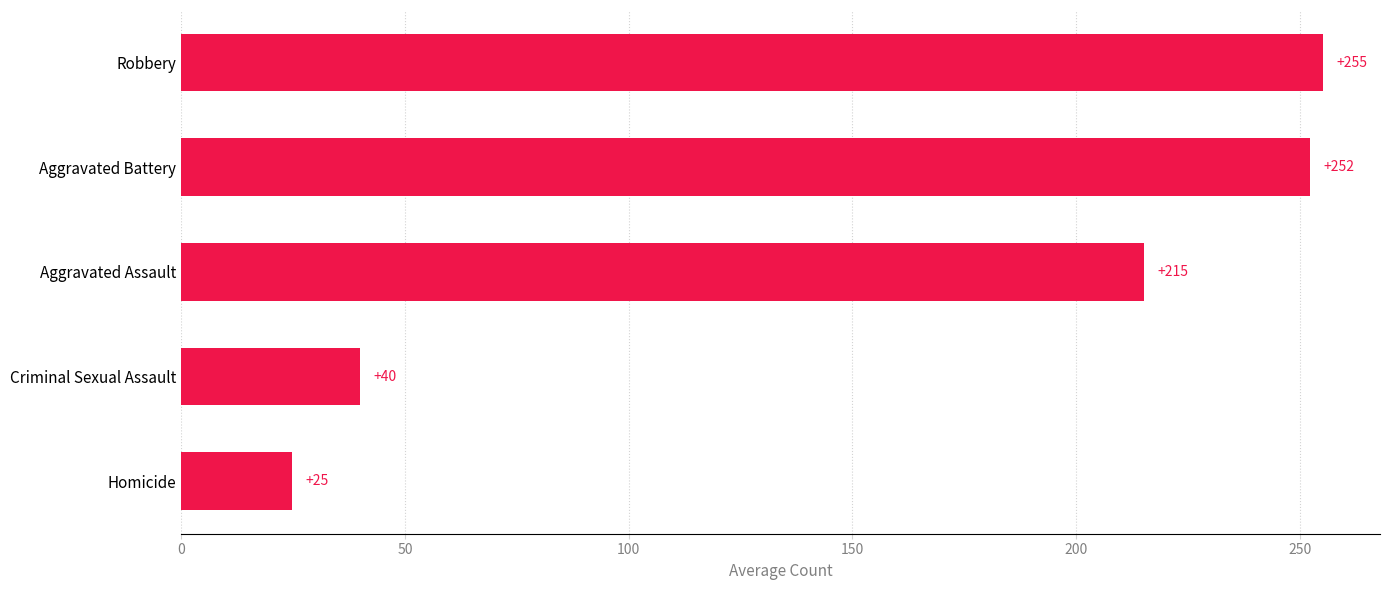

Rank the categories by value from lowest to highest.

Homicide, Criminal Sexual Assault, Aggravated Assault, Aggravated Battery, Robbery